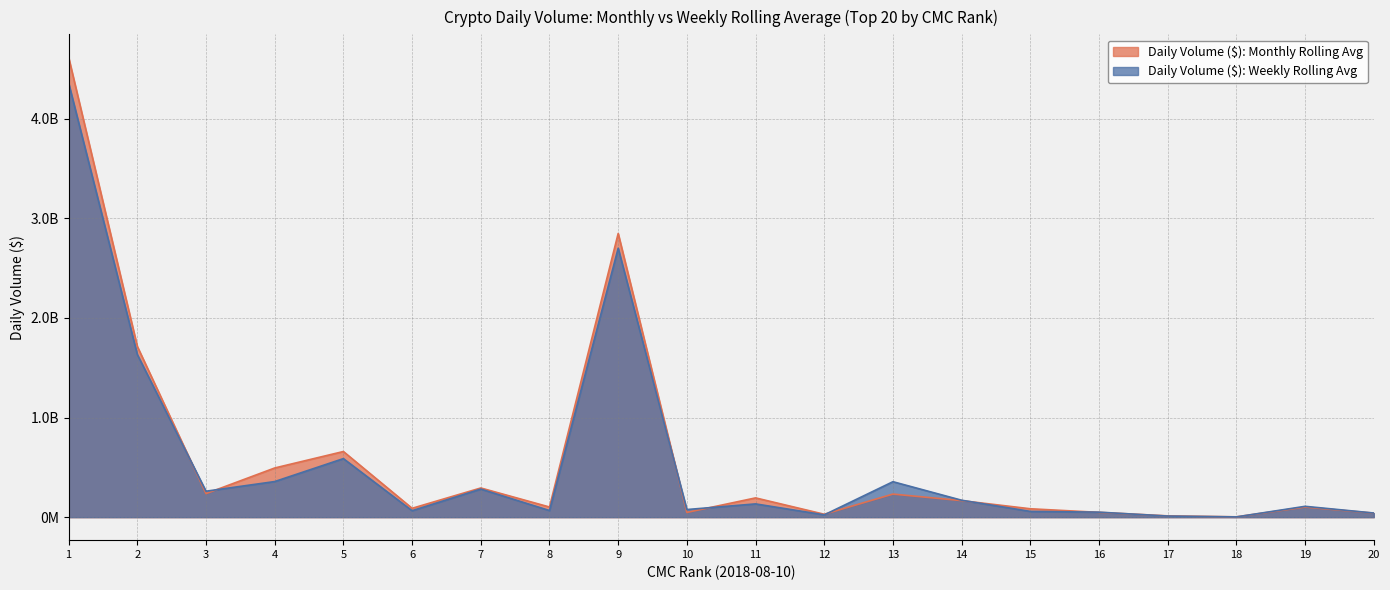

Which series changed the most between 6 and 12?

Daily Volume ($): Monthly Rolling Avg